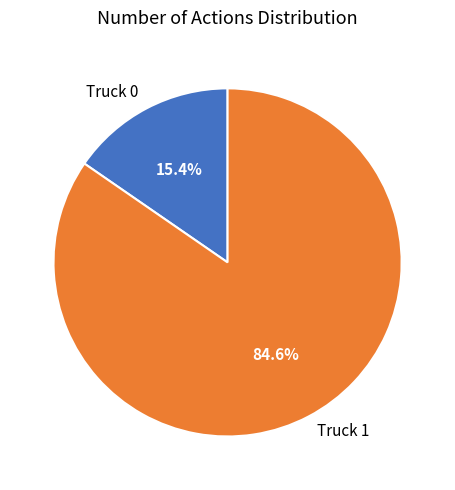

What is the majority slice?

Truck 1